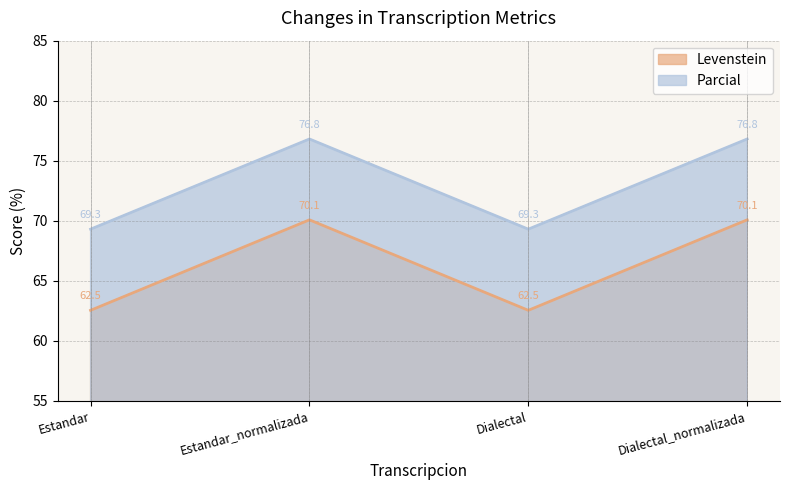

The Levenstein series shows 70.1 at Estandar_normalizada. True or false?

True